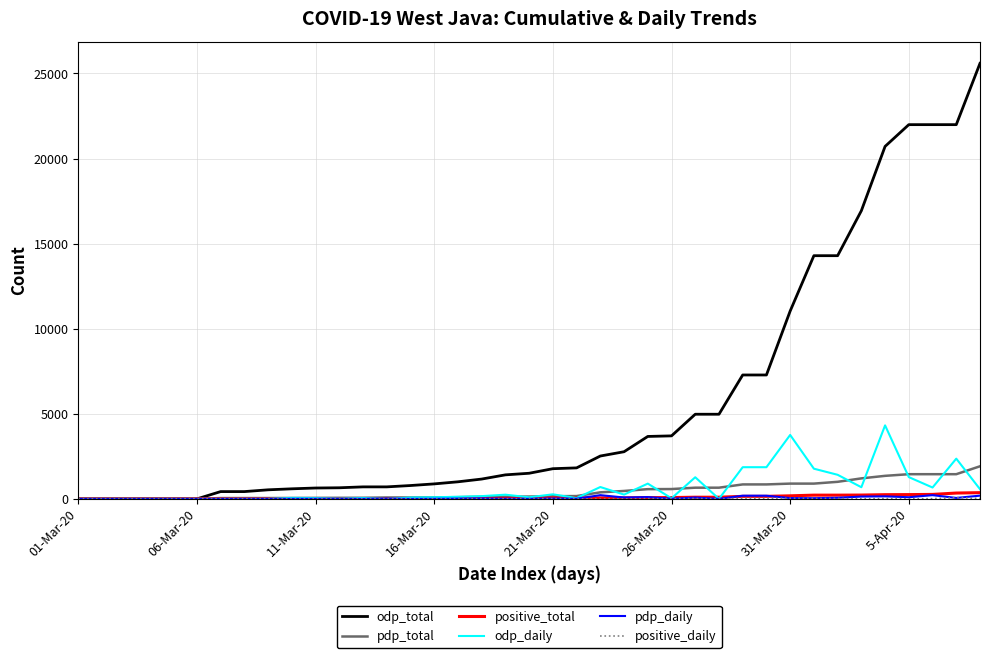

Which series has the largest total across all categories?

odp_total